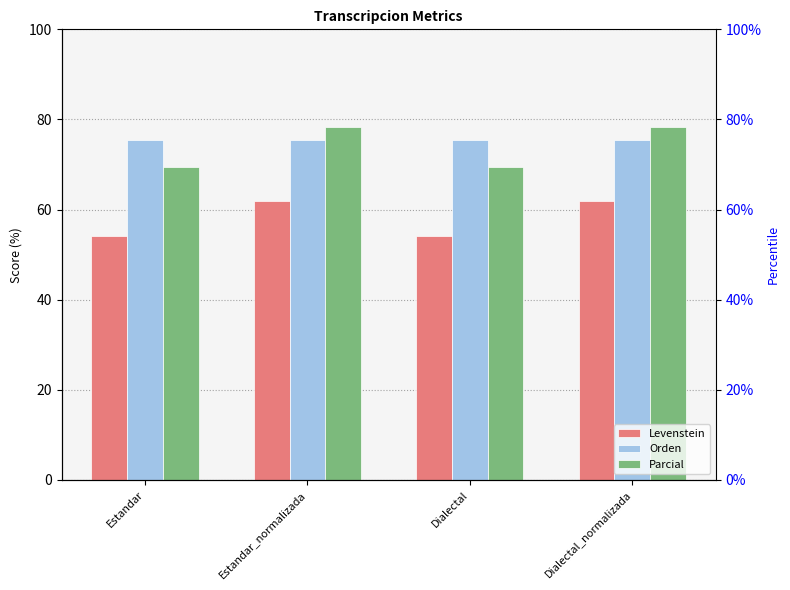

What is the value of the Levenstein bar at the 1st from the left?

54.2